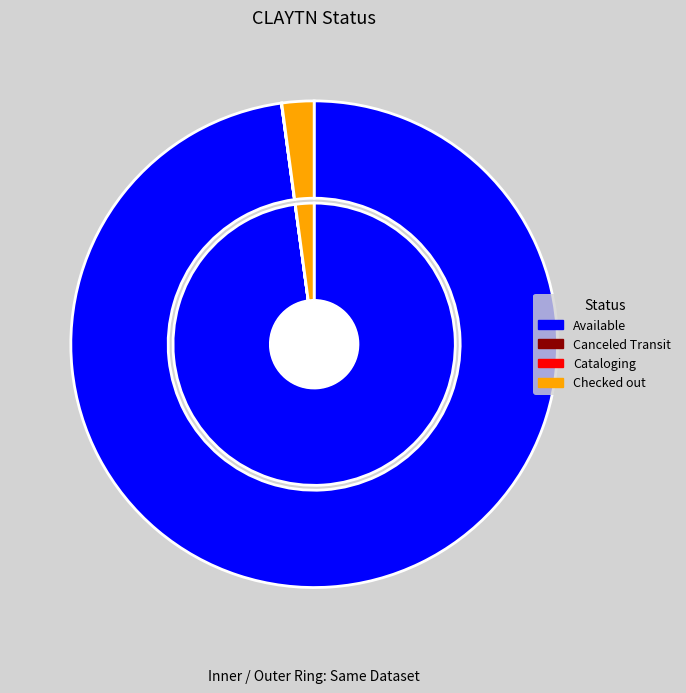

Which category has the biggest portion of the pie?

Available